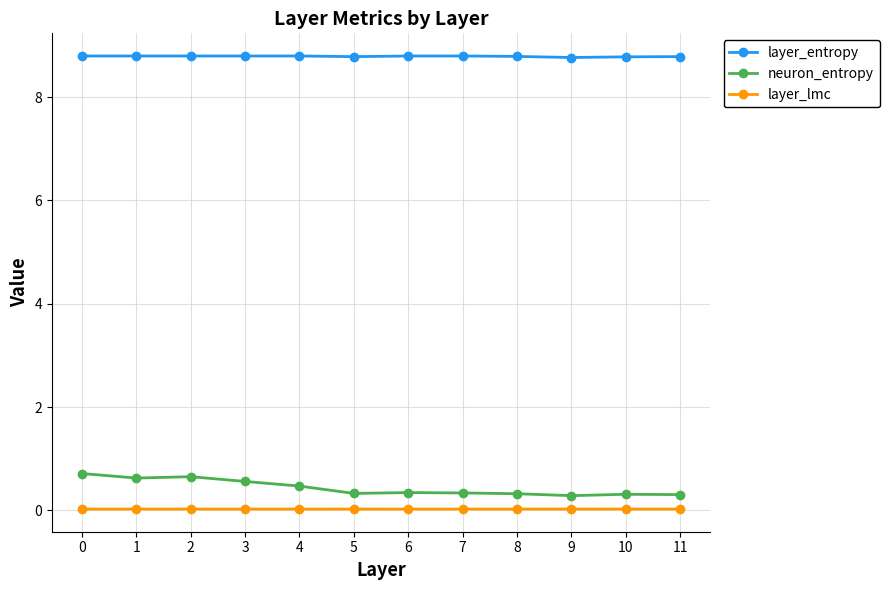

Count the layer_entropy values in the range 8 to 9.

12